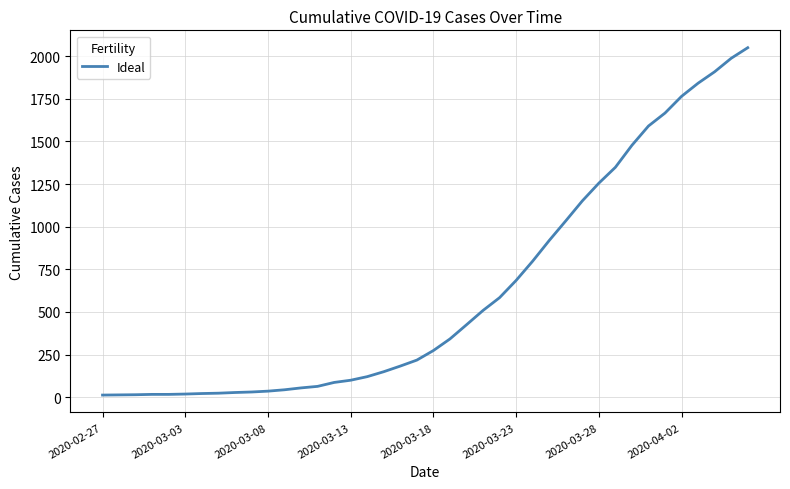

What is the difference between the maximum and minimum values?

2036